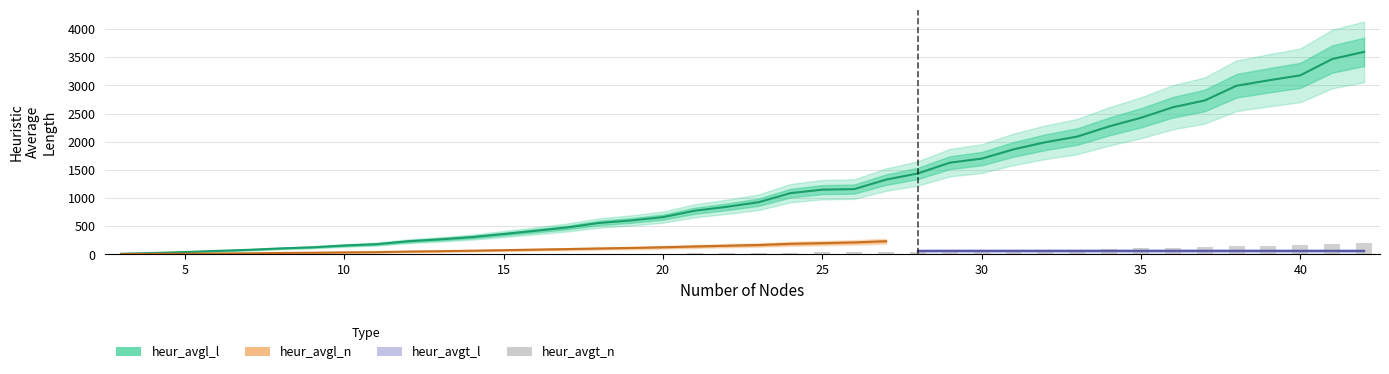

Which label corresponds to the smallest value in the chart?

3